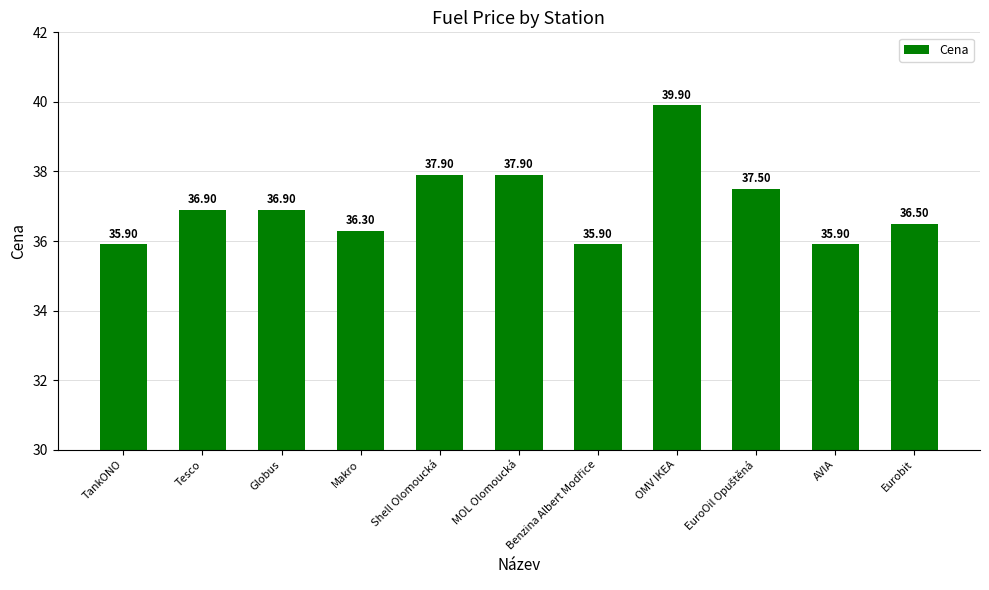

How many values exceed 36?

8